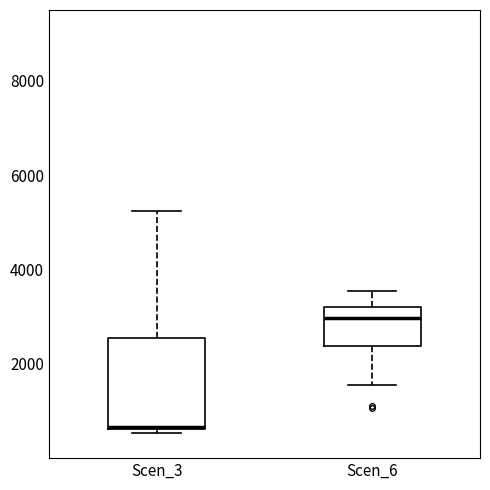

Comparing the boxes themselves (not the whiskers), which one is the tallest?

Scen_3